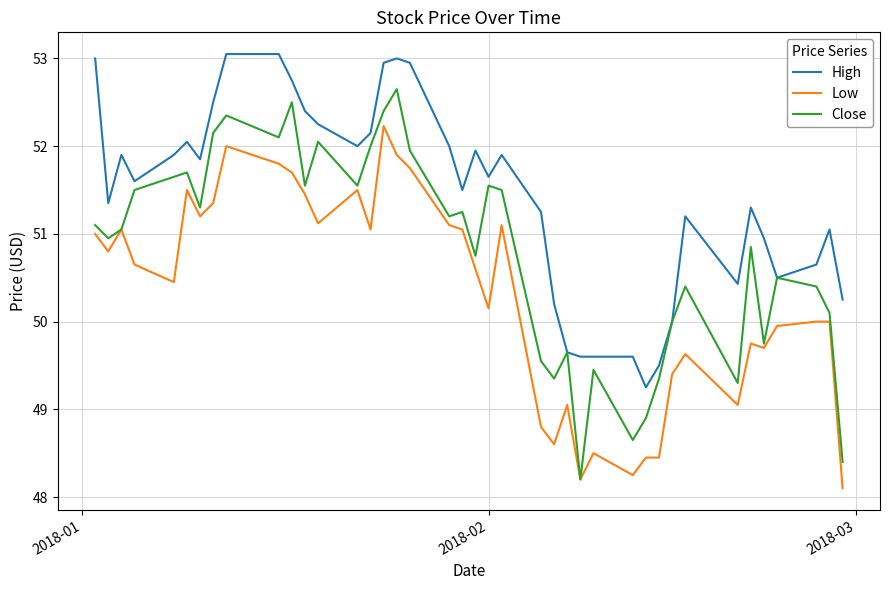

True or false: Low and High intersect in this chart.

False